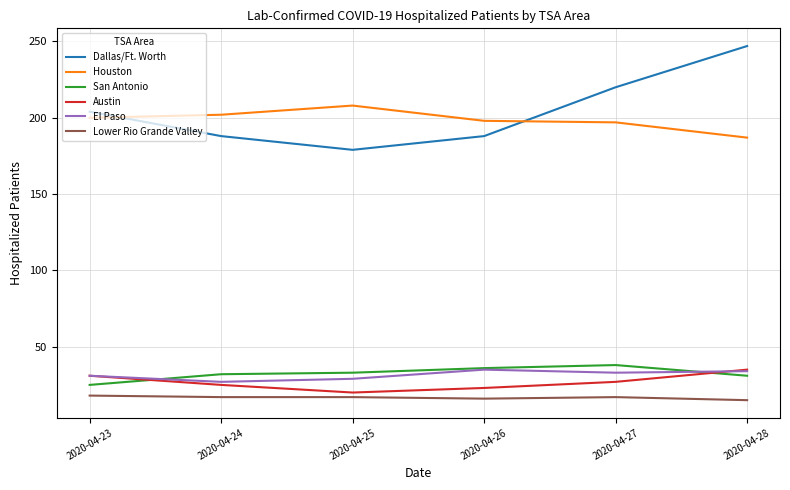

Which series has the largest range (max minus min)?

Dallas/Ft. Worth